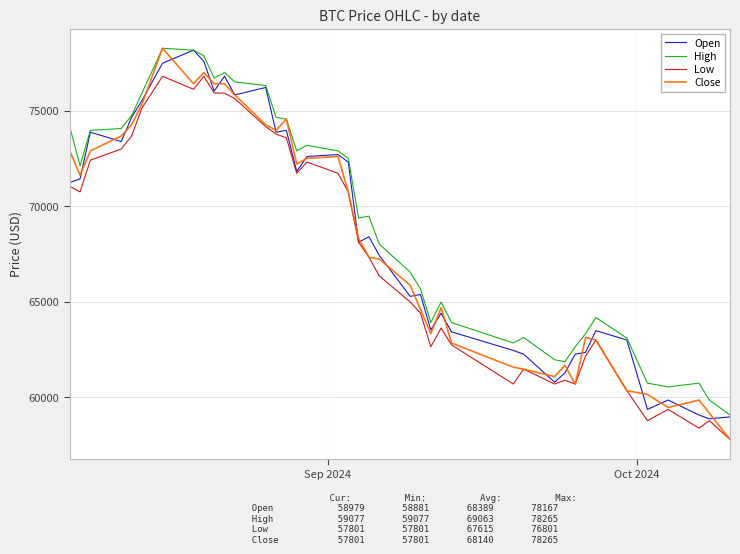

True or false: Low and High cross at least once.

False